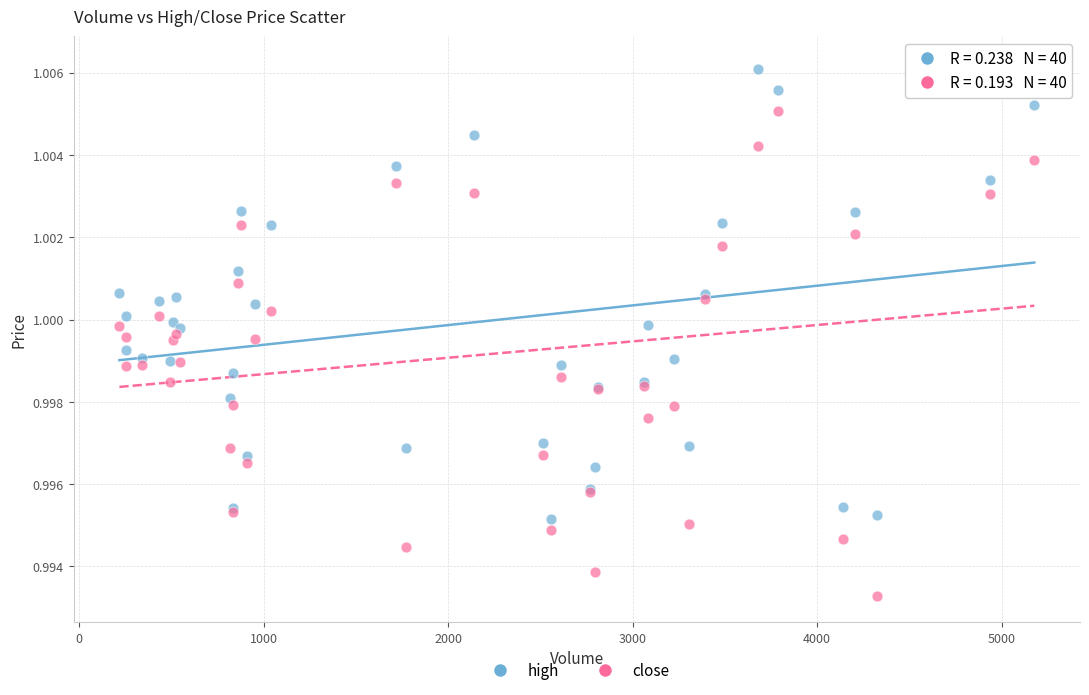

Which series reaches the minimum Y coordinate?

close